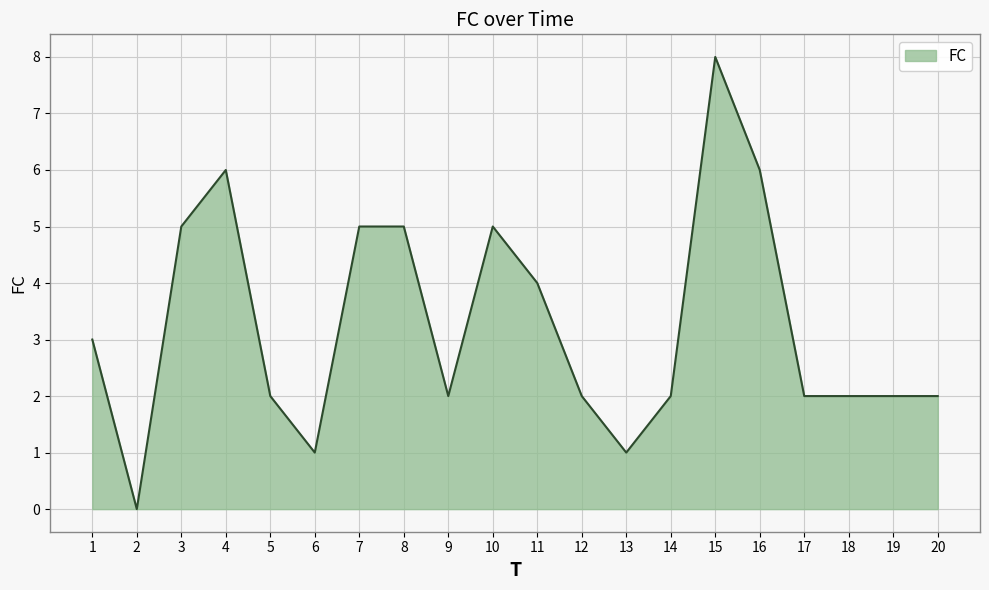

What is the ratio of the value at 7 to the value at 11?

1.2